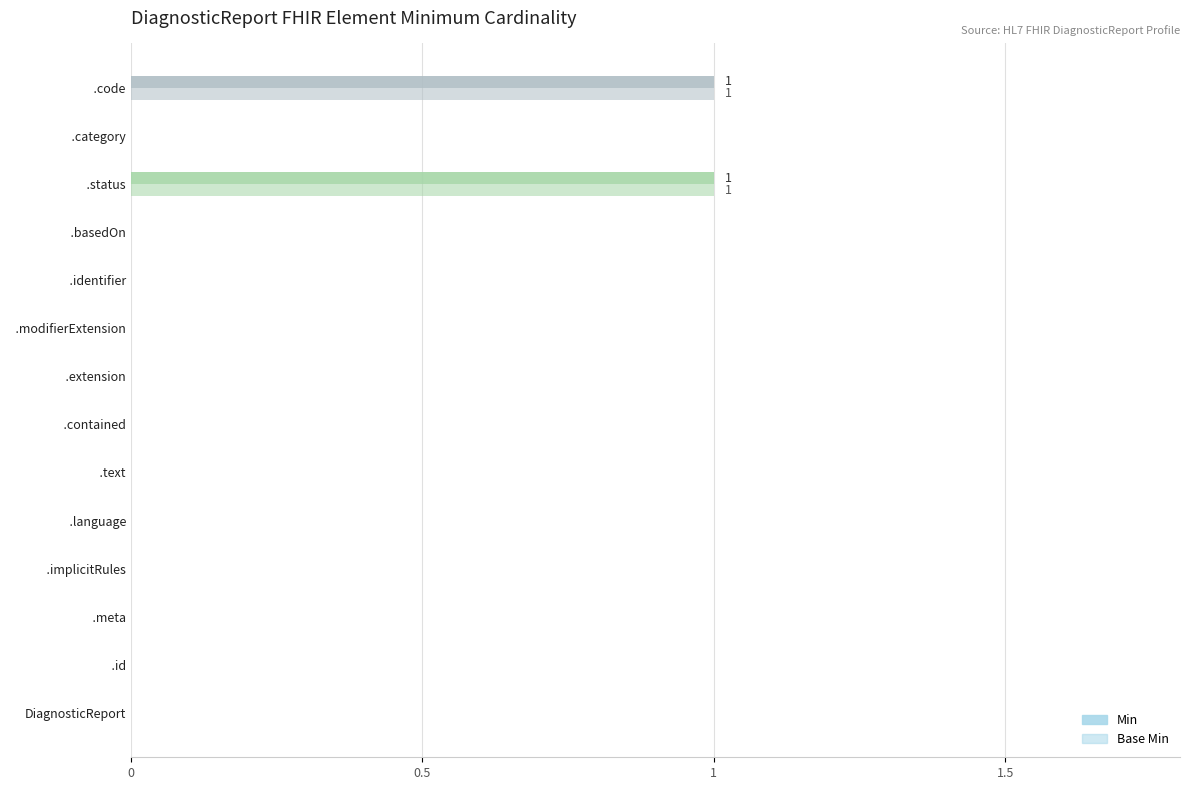

How many distinct data groups are displayed?

2